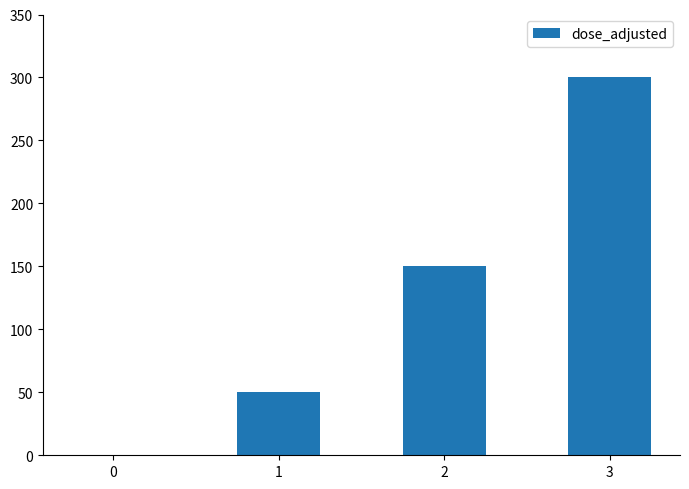

What is the change in value from 1 to 2?

+100